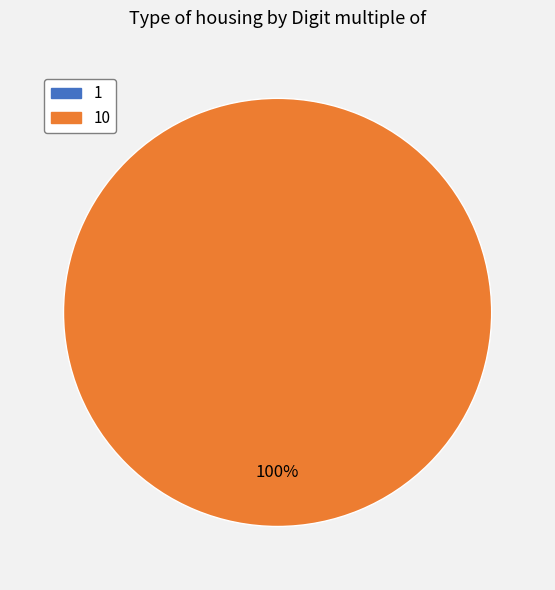

Which has a higher value, 1 or 10?

10